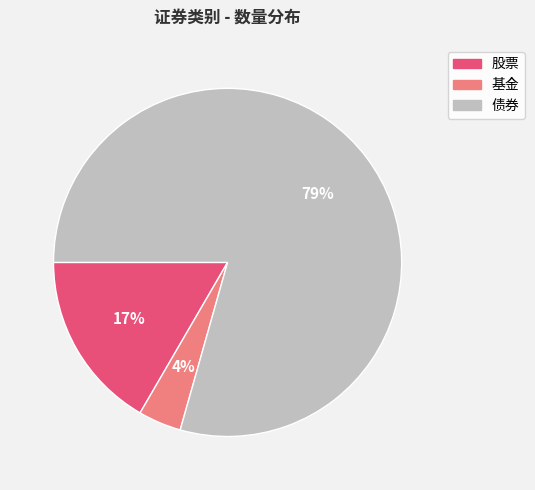

Is the sum of 基金 and 债券 greater than half?

Yes